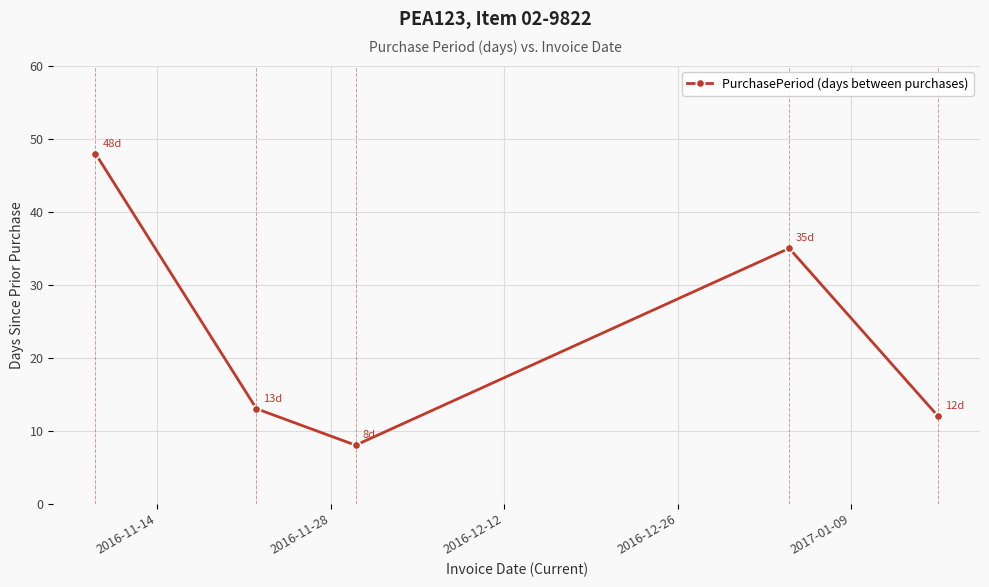

What is the greatest value displayed?

48